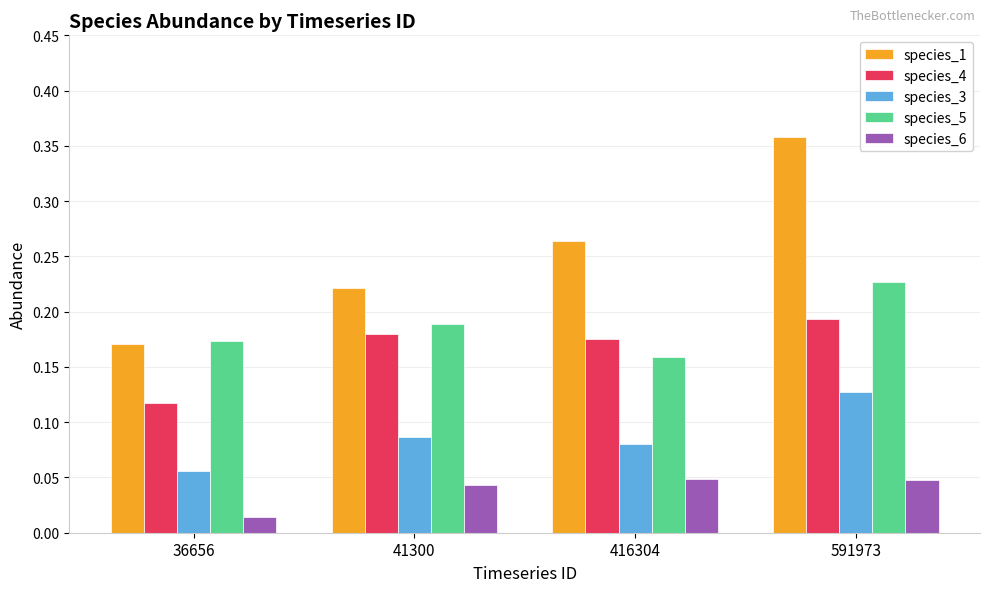

At which category does the chart reach its minimum across all series?

36656